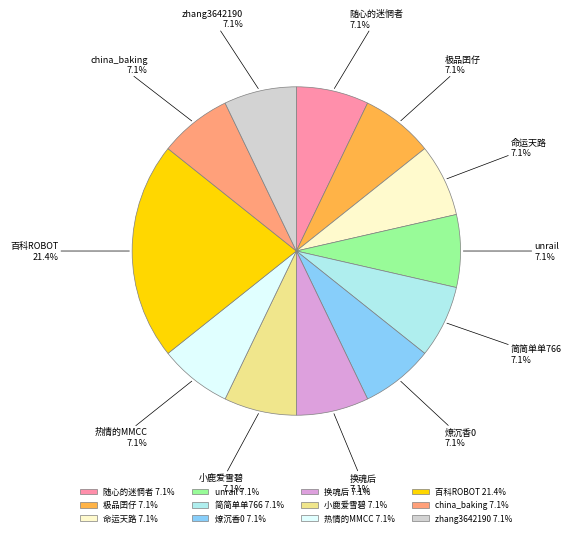

Is the sum of unrail and 百科ROBOT greater than half?

No